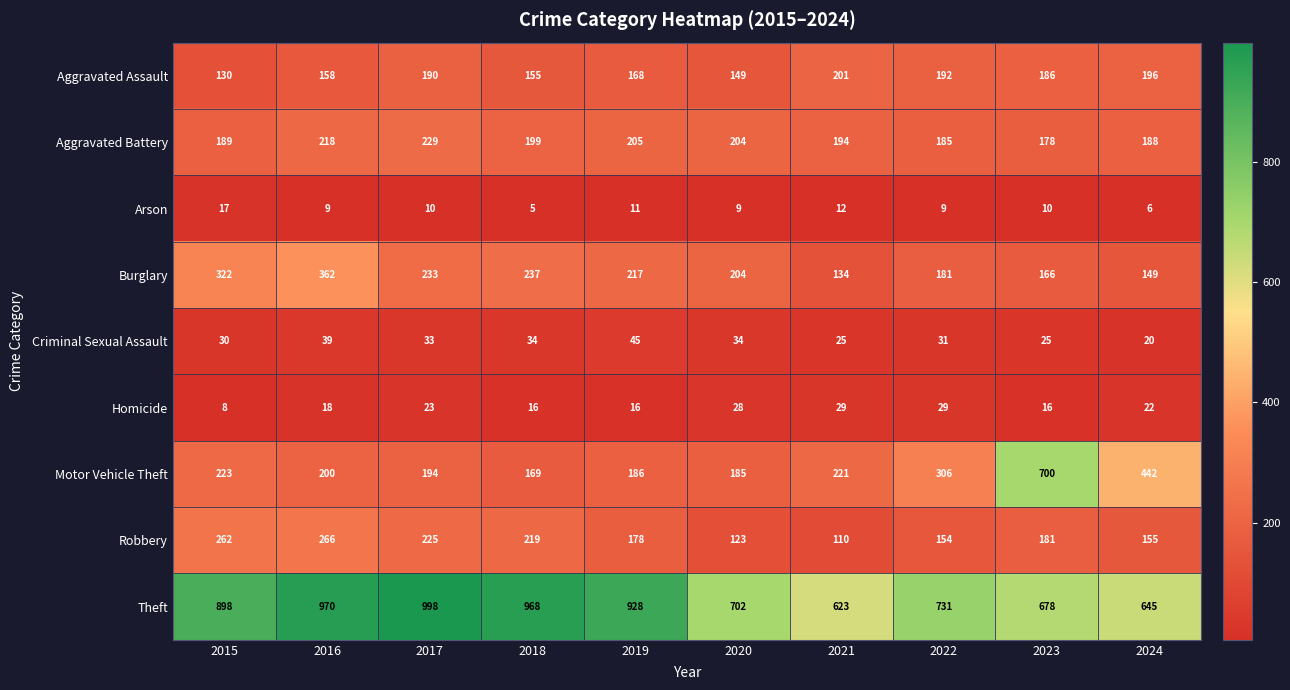

At which label does Burglary first exceed 217?

2015